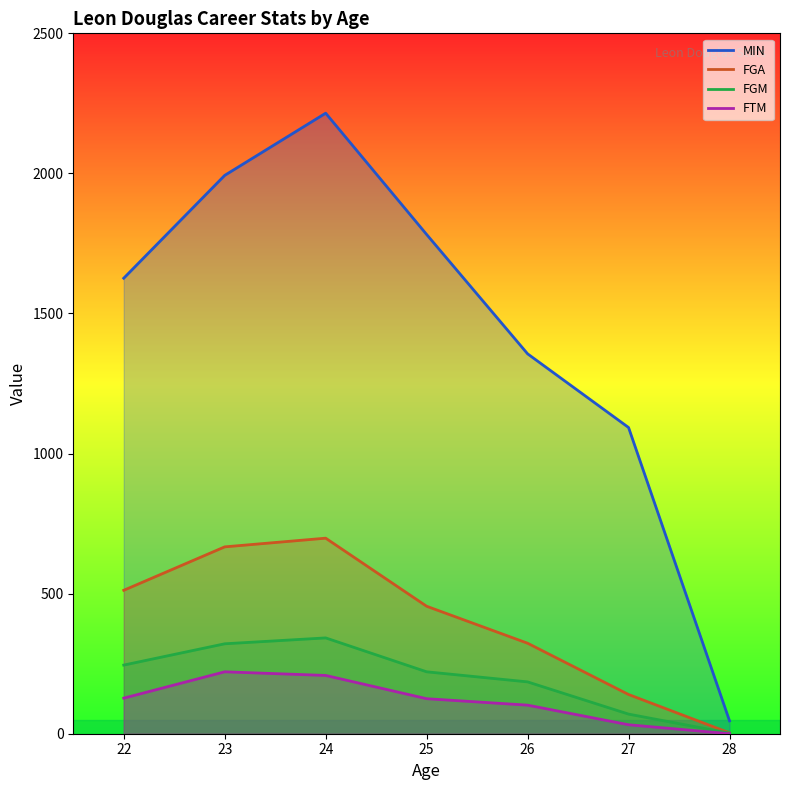

What is the difference between the maximum and second lowest values in the FGM series?

272